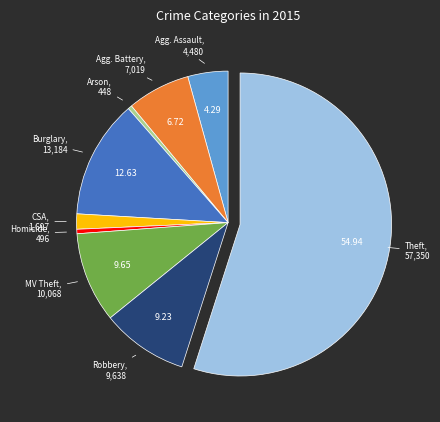

Is there a majority slice in this chart?

Yes